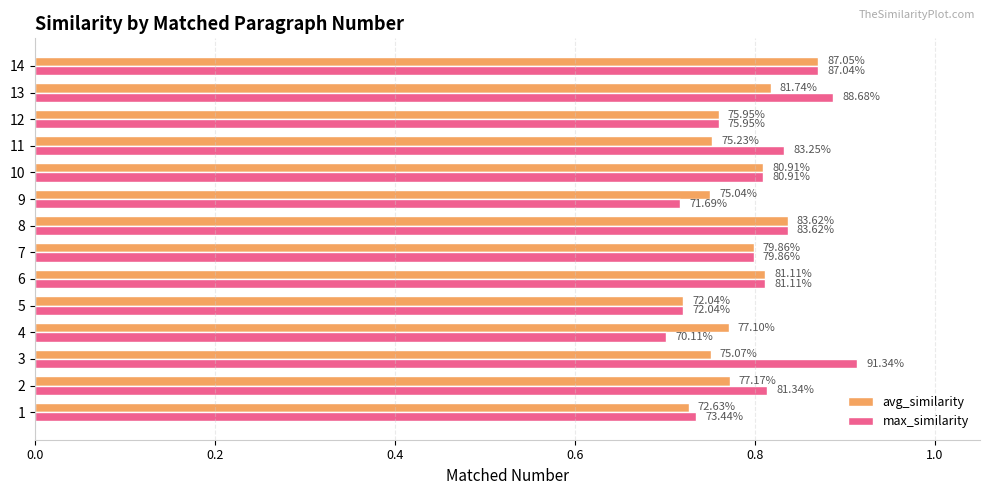

What are all the series names shown in the legend?

avg_similarity, max_similarity